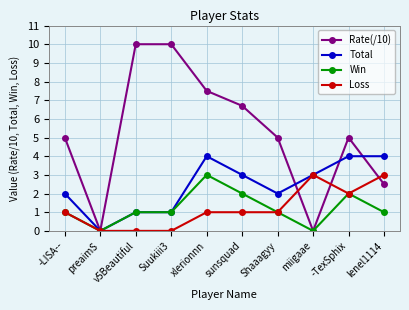

Which category has the lowest value in the Total series?

preaimS